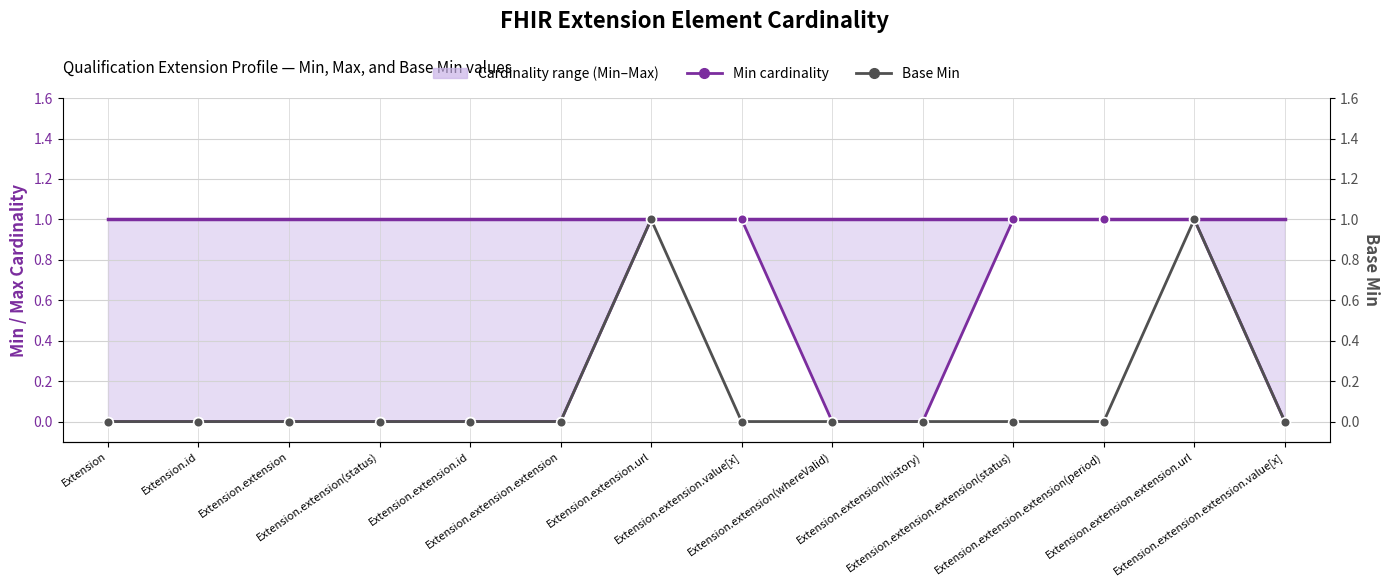

Reading left to right, extract all data points from this chart.

Max cardinality: 1	1	1	1	1	1	1	1	1	1	1	1	1	1
Min cardinality: 0	0	0	0	0	0	1	1	0	0	1	1	1	0
Base Min: 0	0	0	0	0	0	1	0	0	0	0	0	1	0